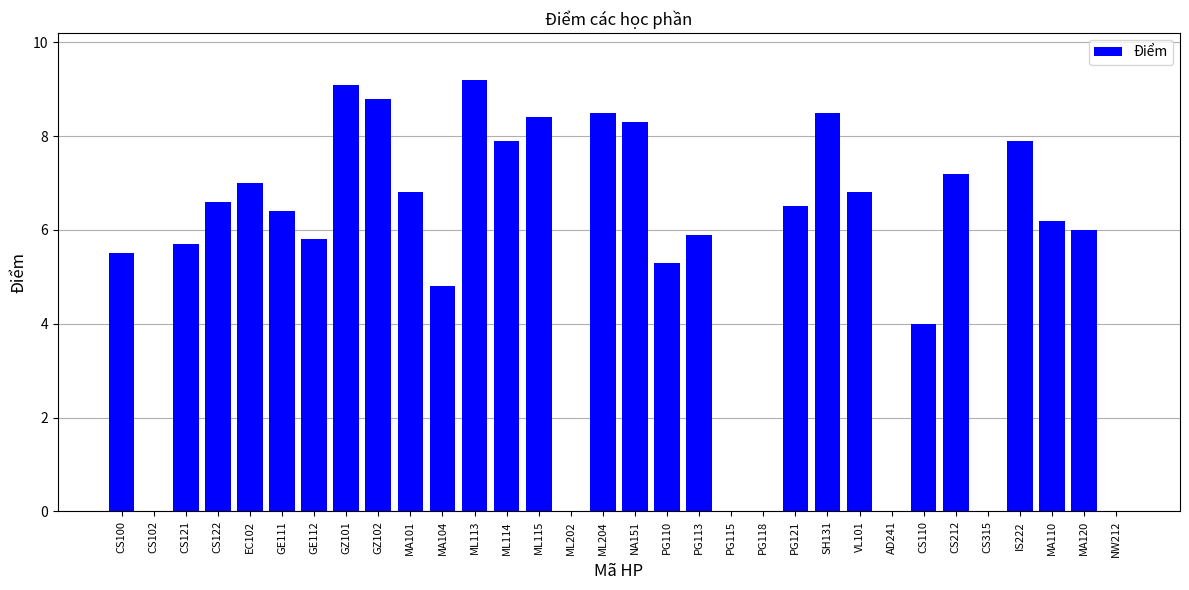

Which has a higher value, MA101 or NA151?

NA151